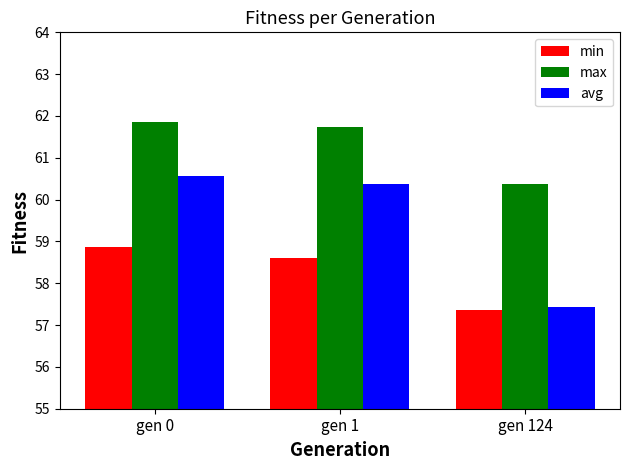

What is the minimum value shown in the chart?

57.4